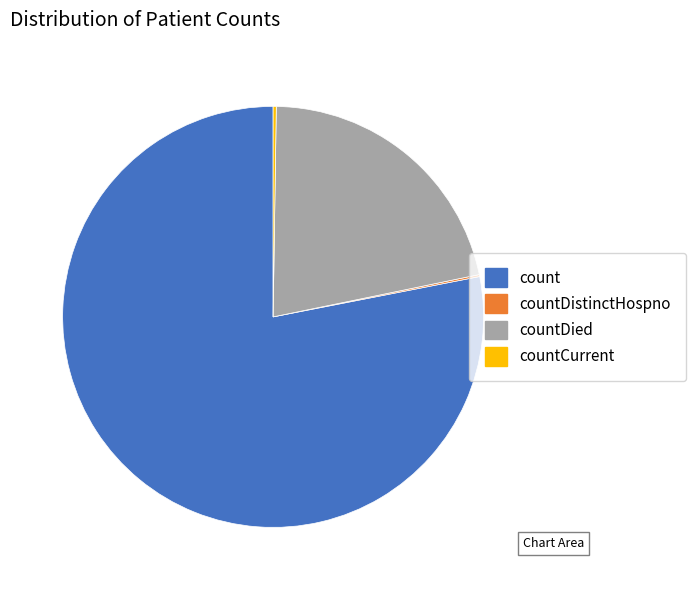

Do count and countDied together represent more than half of the pie?

Yes